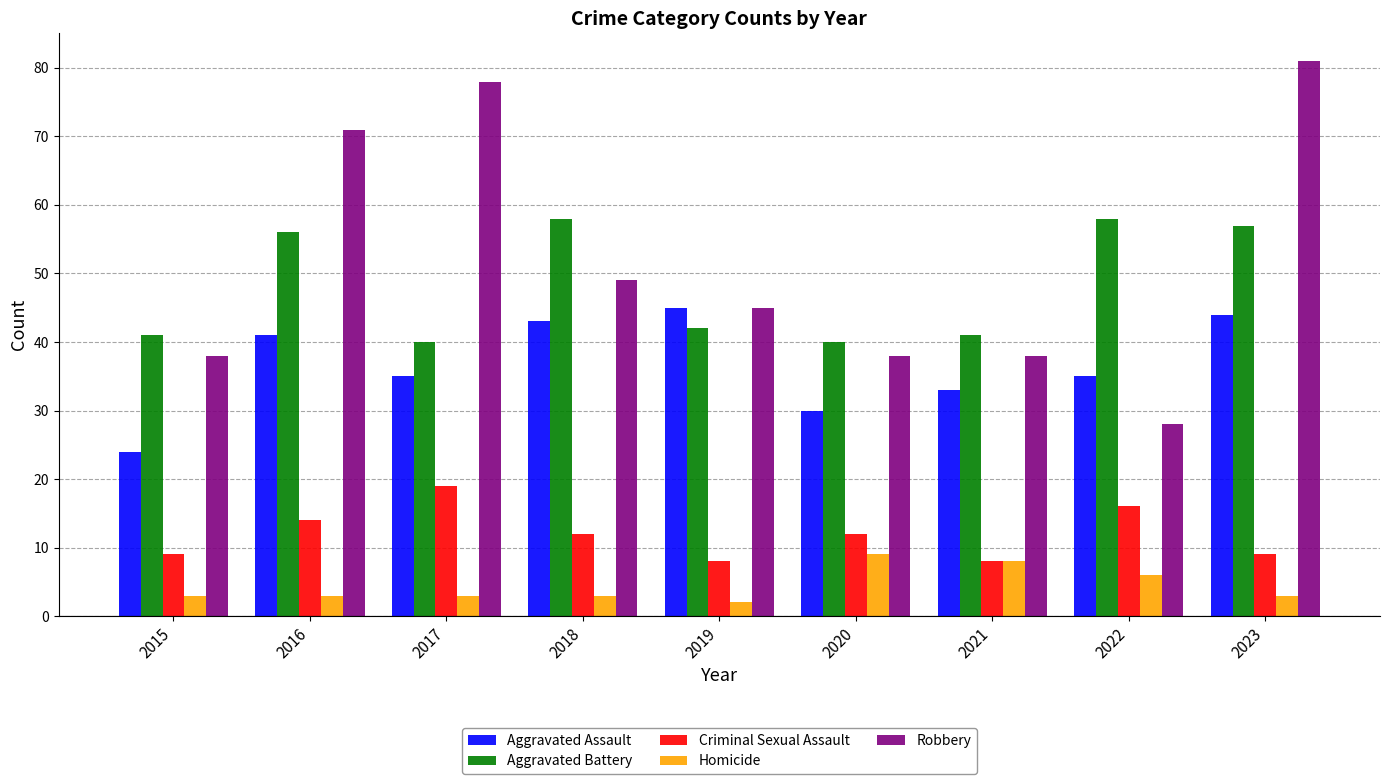

Rank the series by their maximum value, from lowest to highest.

Homicide, Criminal Sexual Assault, Aggravated Assault, Aggravated Battery, Robbery